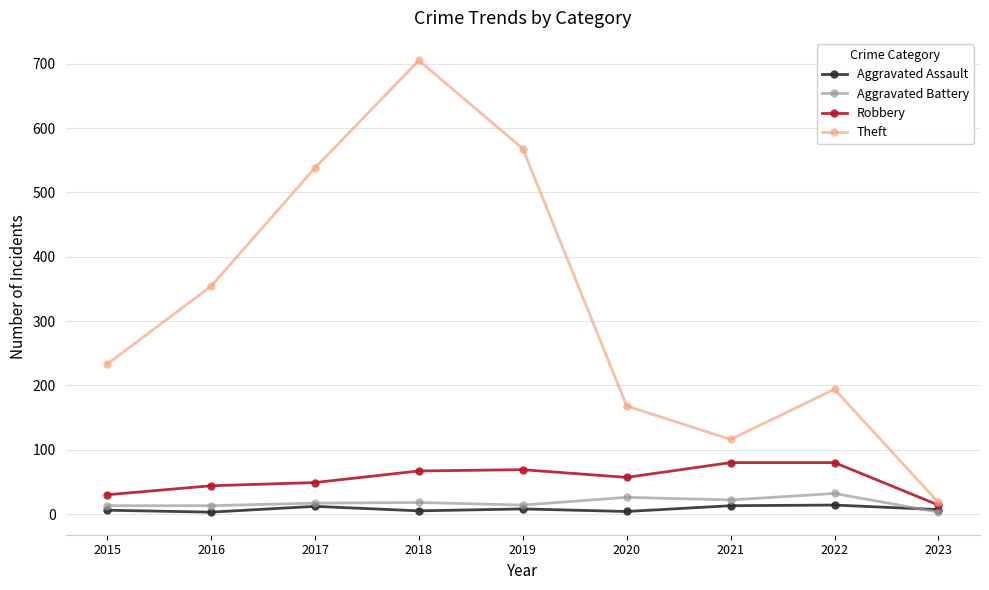

At how many categories does at least one series exceed 405?

3